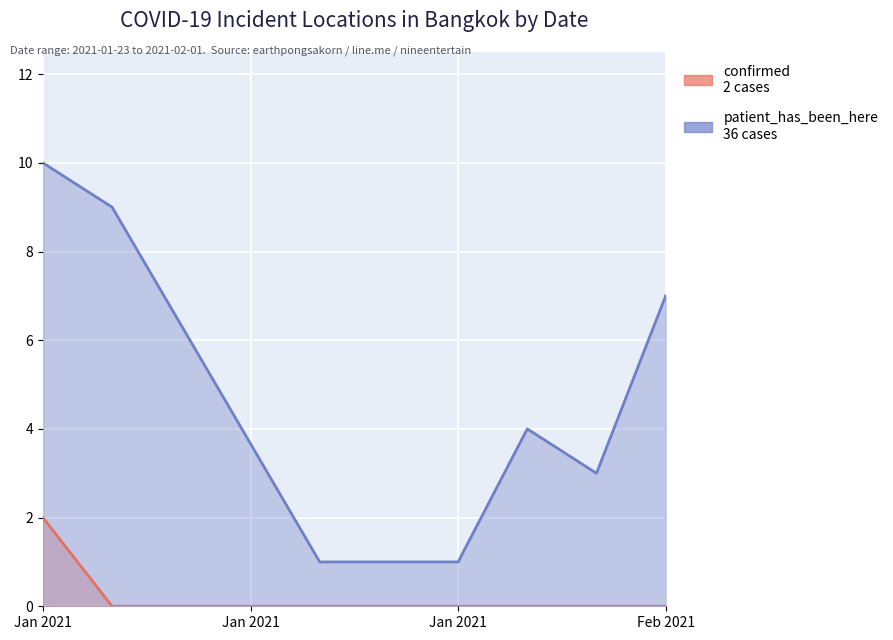

List the series in order of their overall mean, lowest first.

confirmed, patient_has_been_here